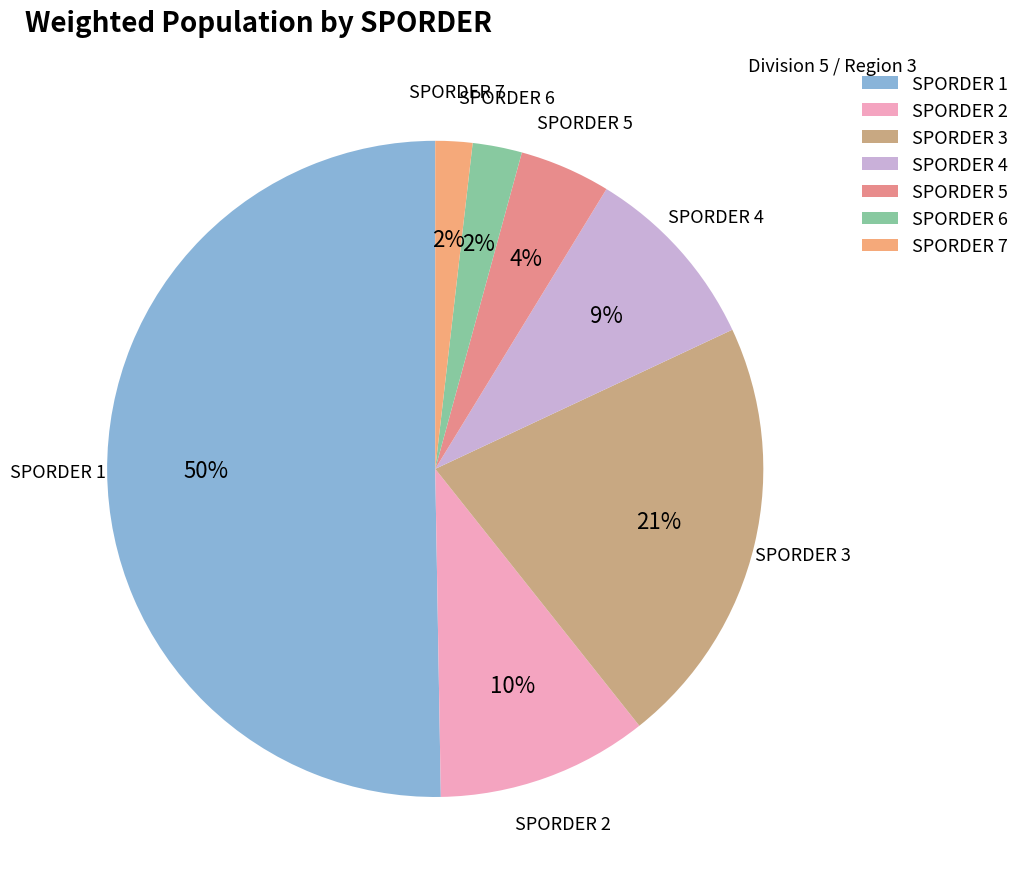

What percentage is the SPORDER 7 slice, to the nearest percent?

2%